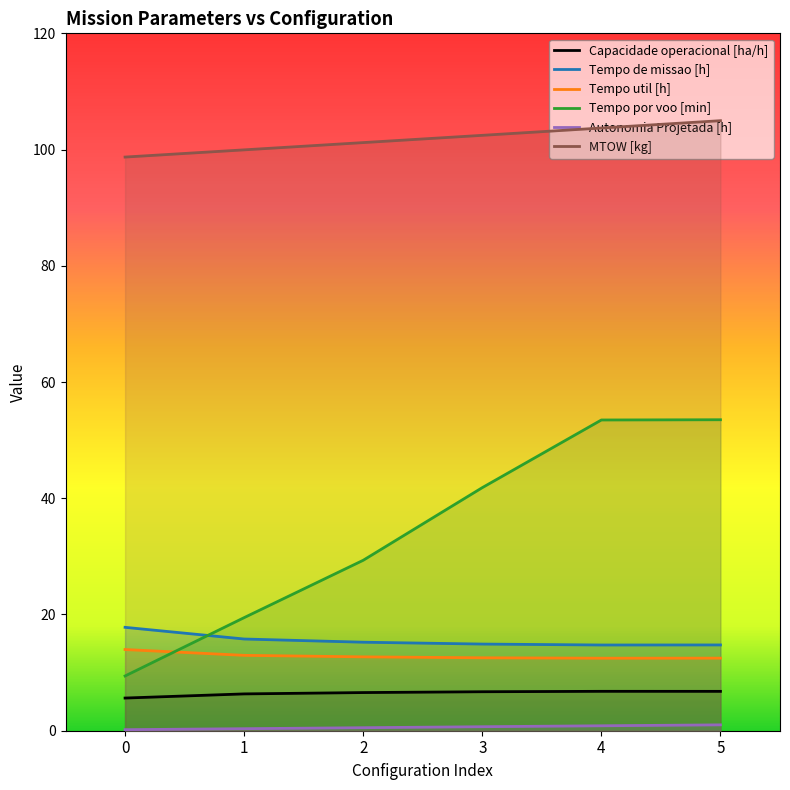

Is it true that Tempo de missao [h] equals 26.1 at 2?

False